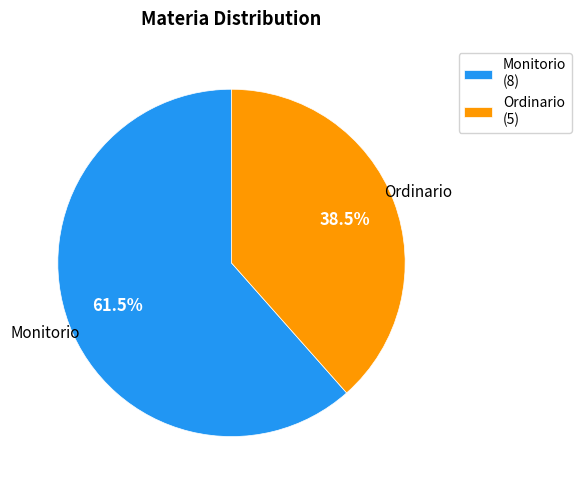

What is the ratio of the value at Ordinario (5) to the value at Monitorio (8)?

0.6